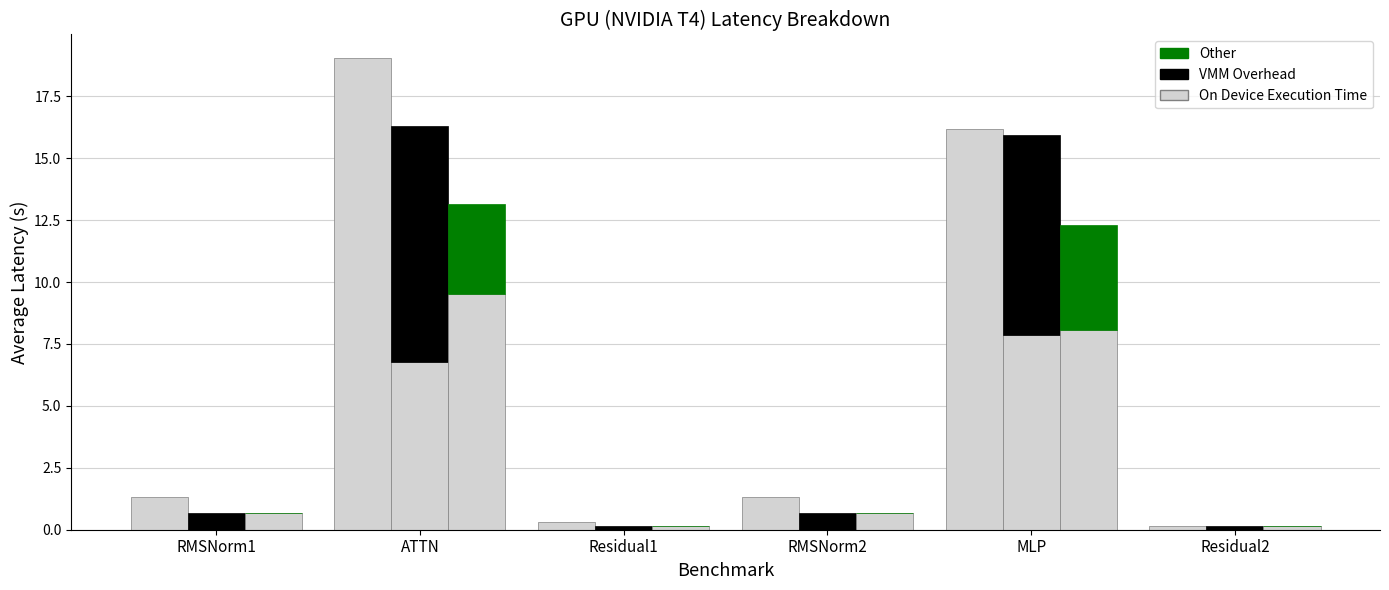

How many categories are shown in the chart?

6